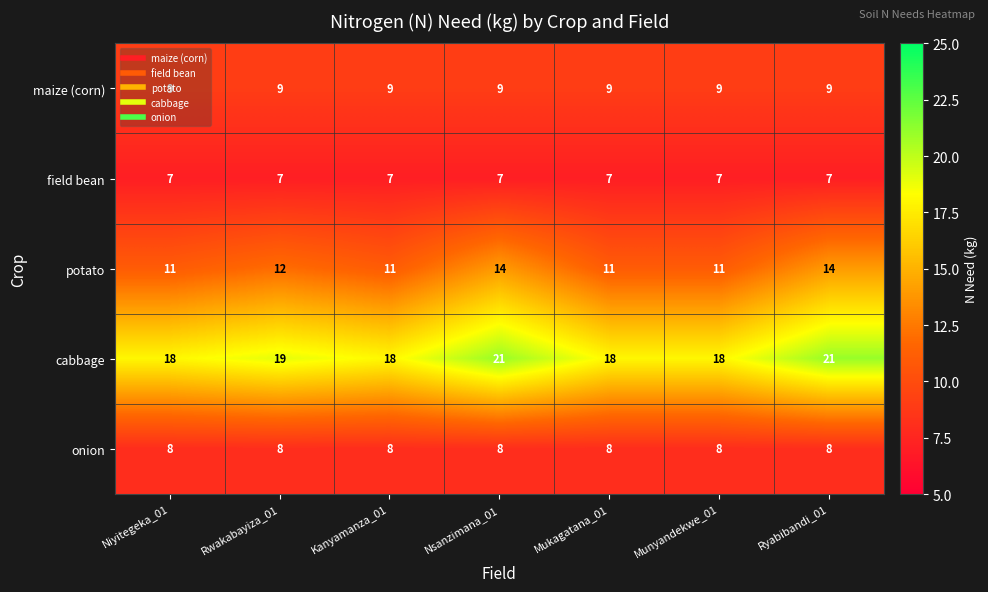

How many distinct data groups are displayed?

5